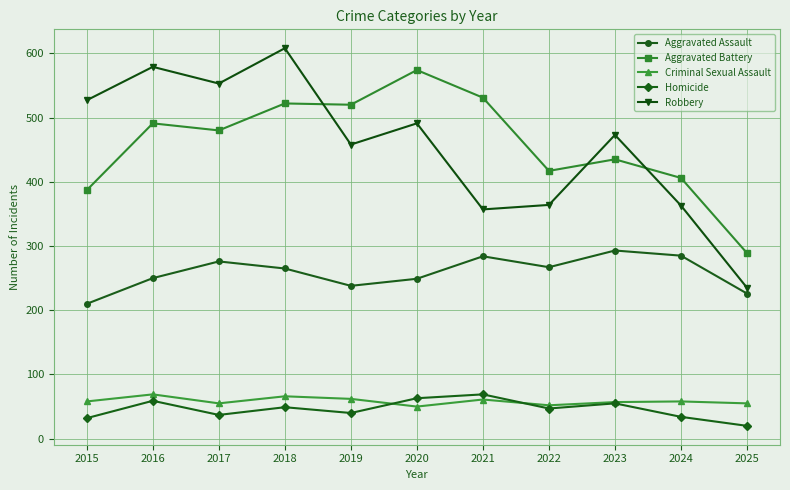

Does the chart display data point markers on the line(s)?

Yes